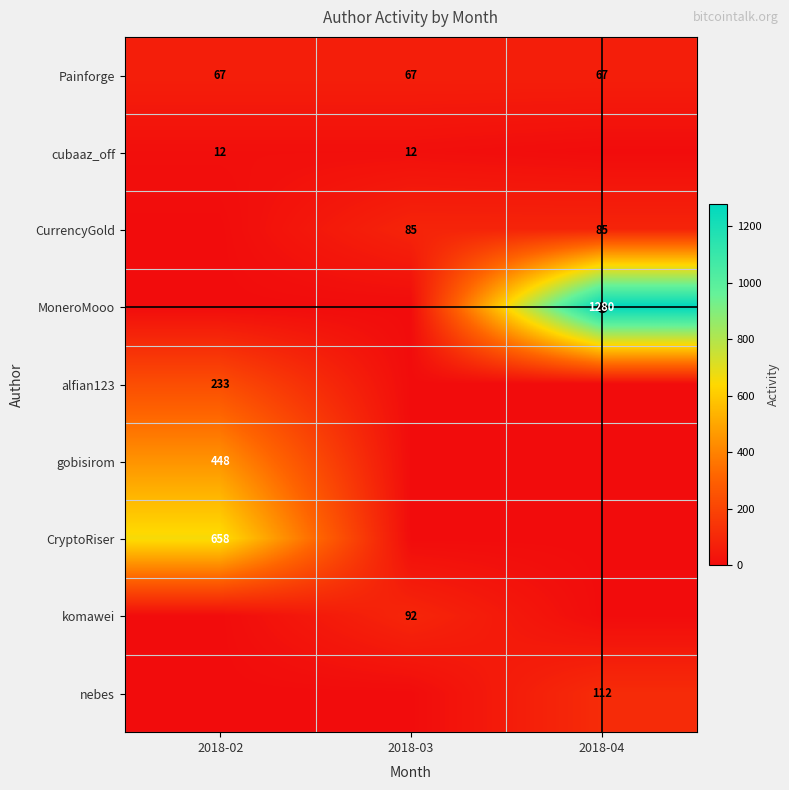

The gobisirom series shows 448 at 2018-02. True or false?

True